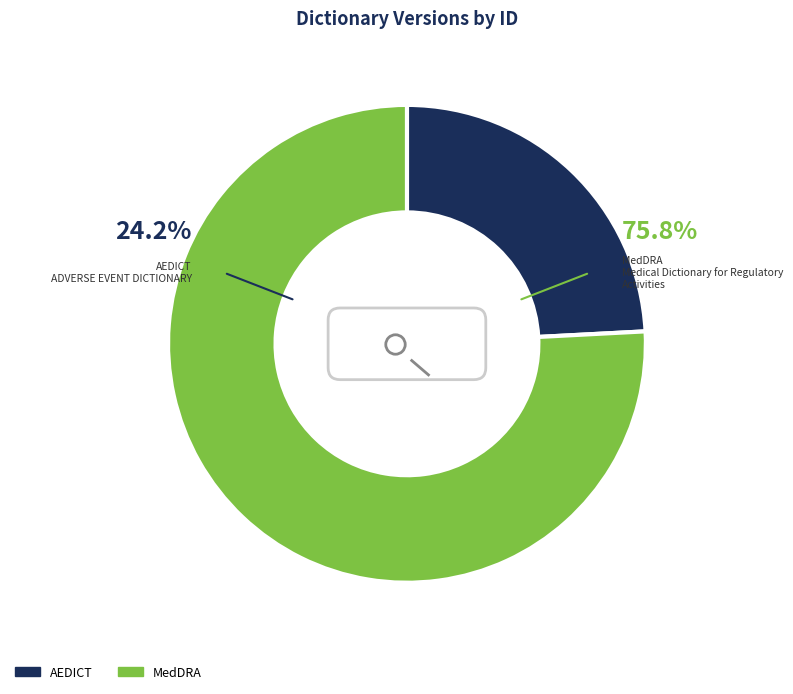

To the nearest percent, what is the difference between the AEDICT and MedDRA slice percentages?

52%